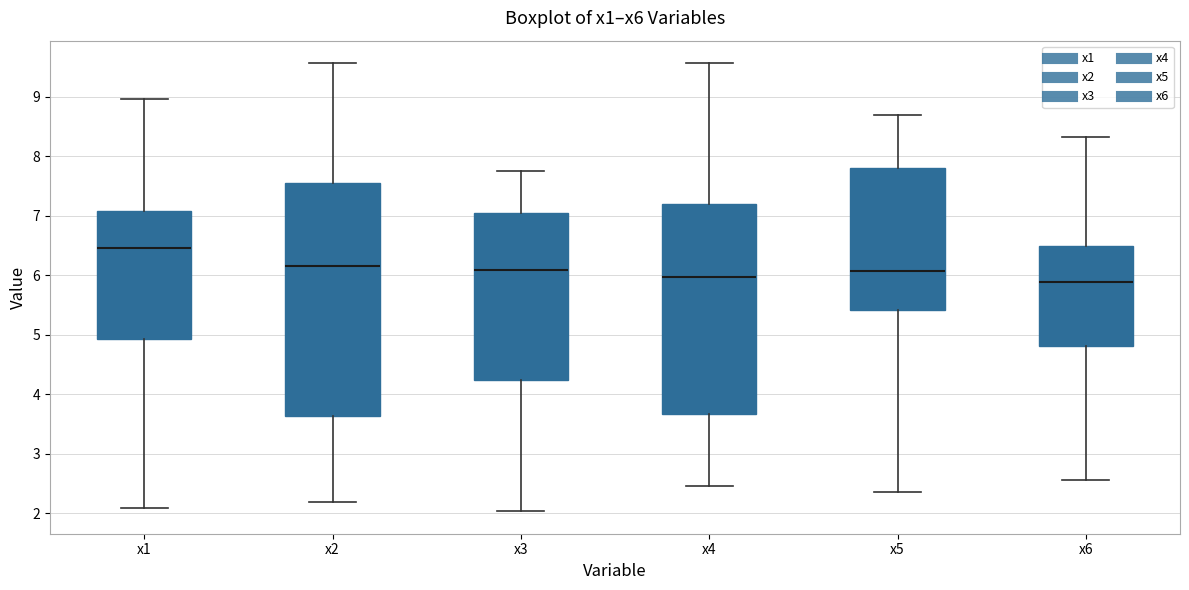

Which box has the highest median line?

x1